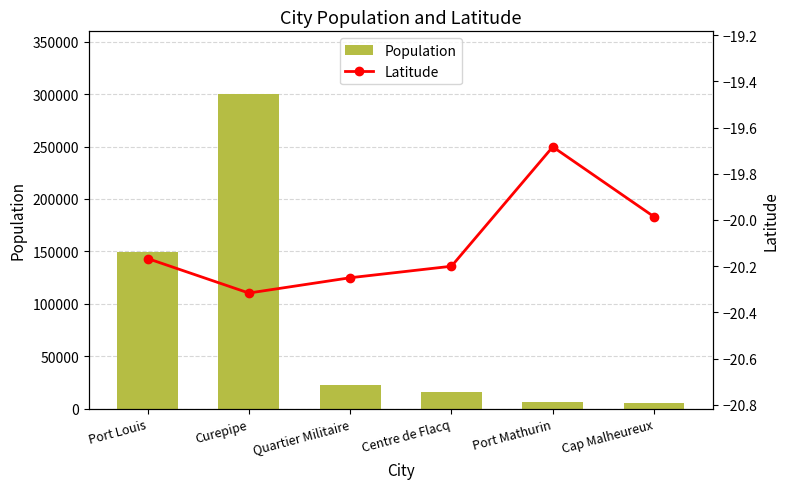

What is the sum of all Latitude values?

-120.6